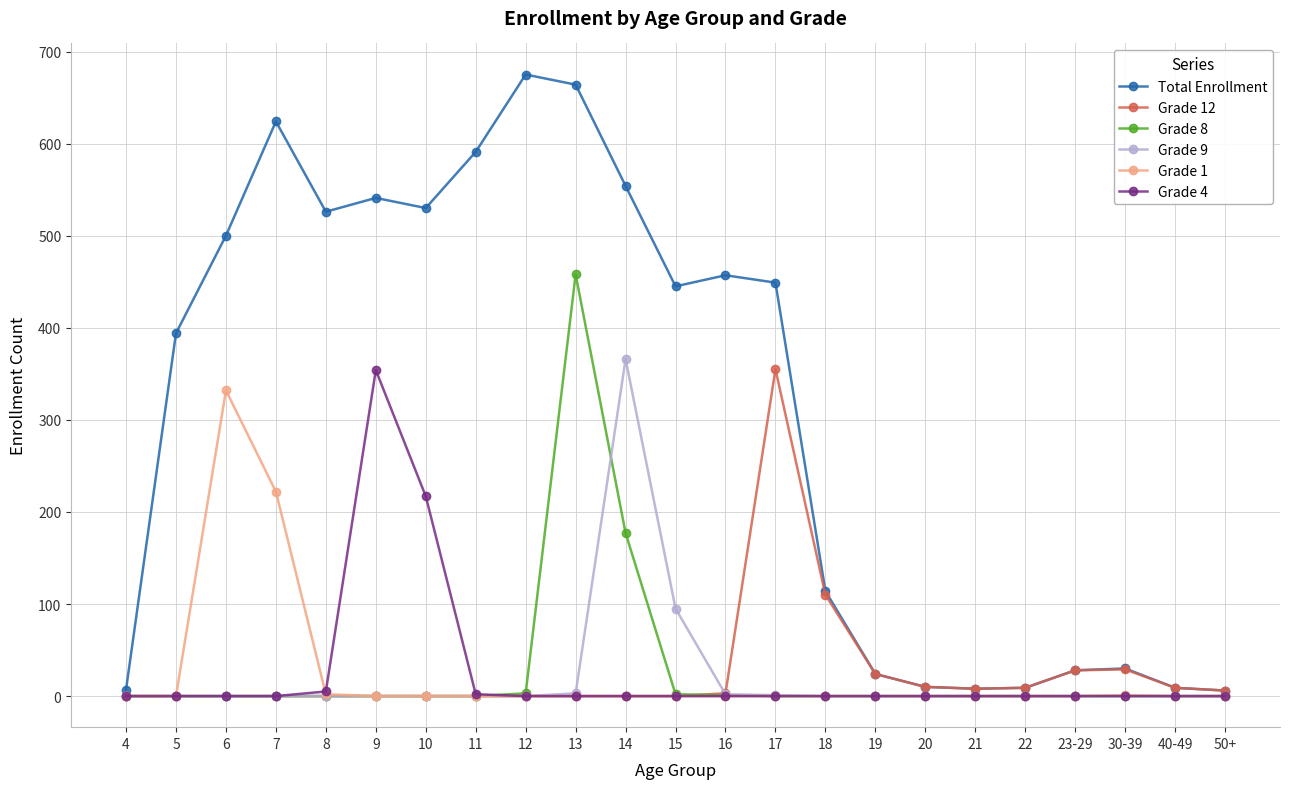

Which series has the largest total across all categories?

Total Enrollment